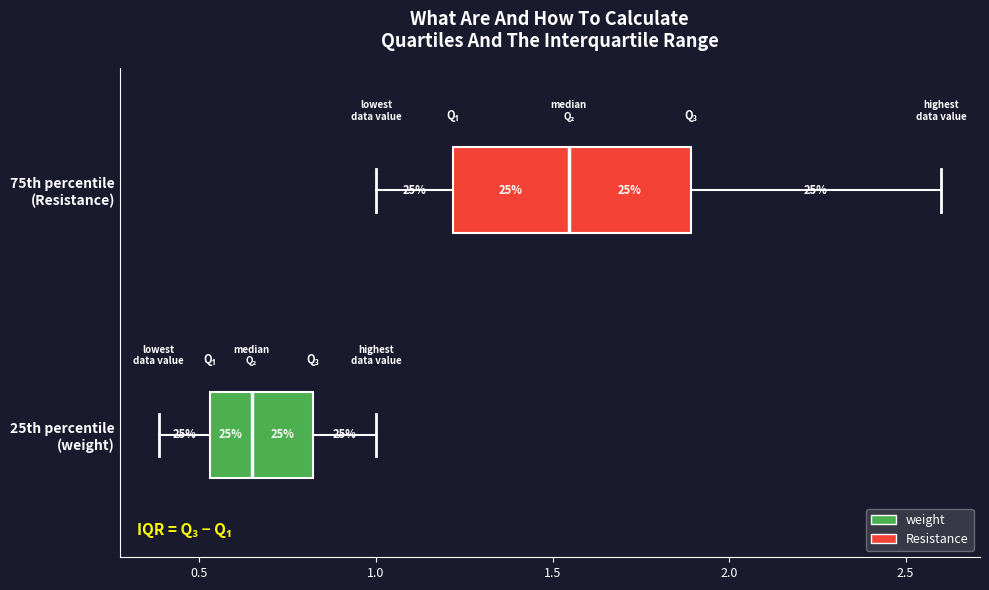

Where is the left edge of the box for 75th percentile (Resistance) on the x-axis? The values are not printed on the chart, so give them approximately, as read against the axis.

1.20